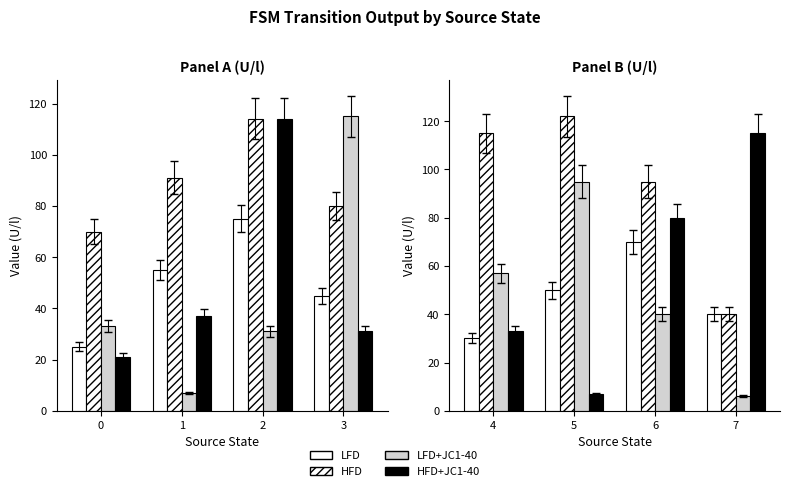

What is the minimum value for LFD+JC1-40?

6